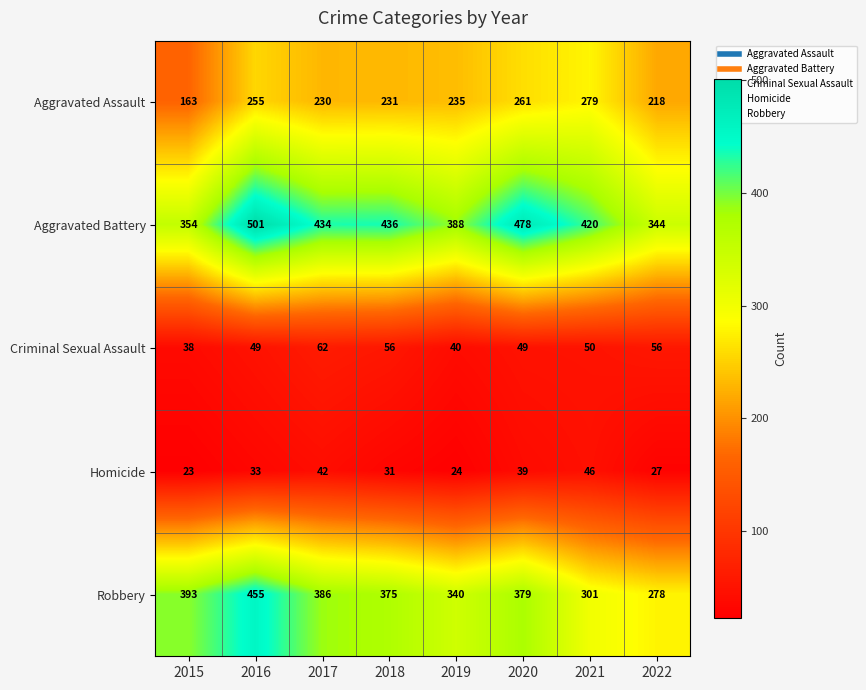

How many categories are shown in the chart?

8